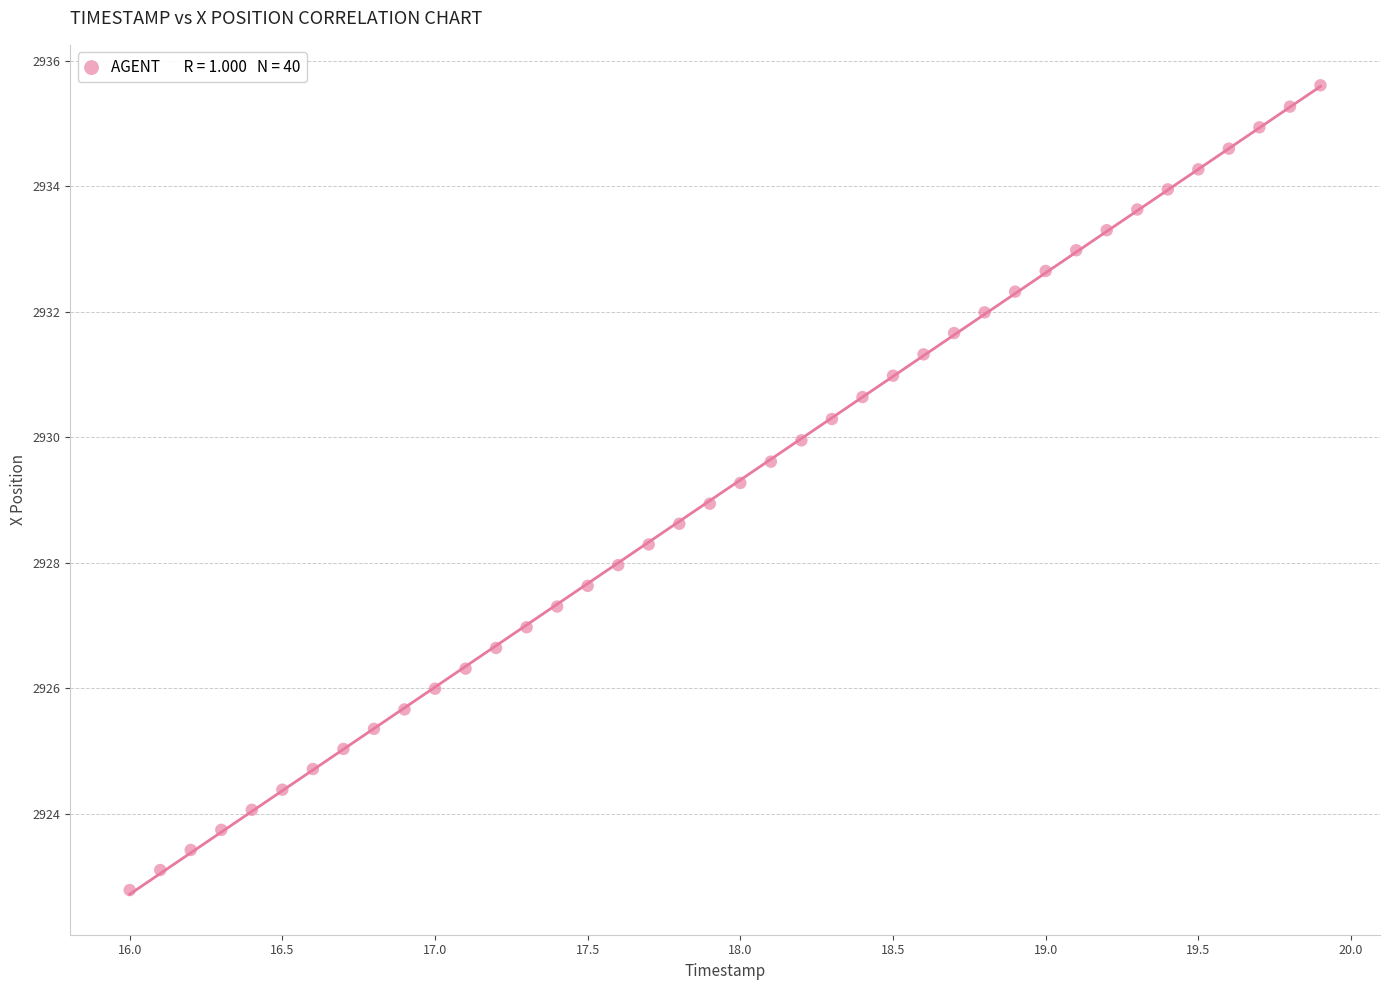

What is the range of Y values (max minus min)?

12.8